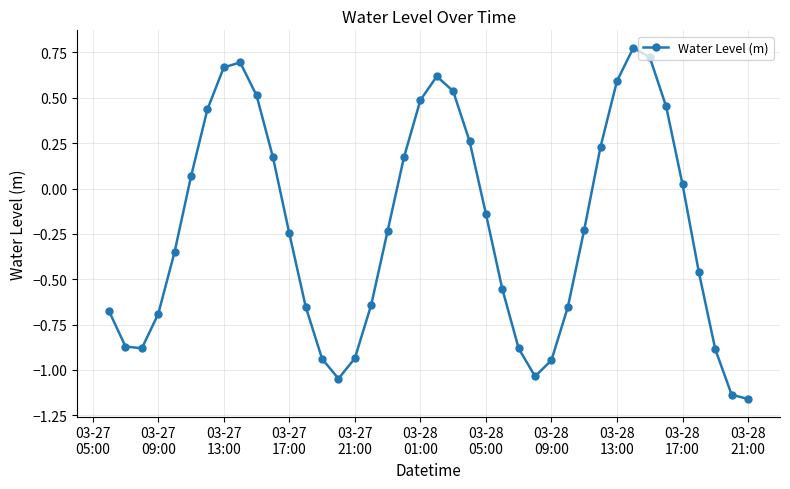

How many points are higher than both their immediate neighbors (excluding endpoints)?

3